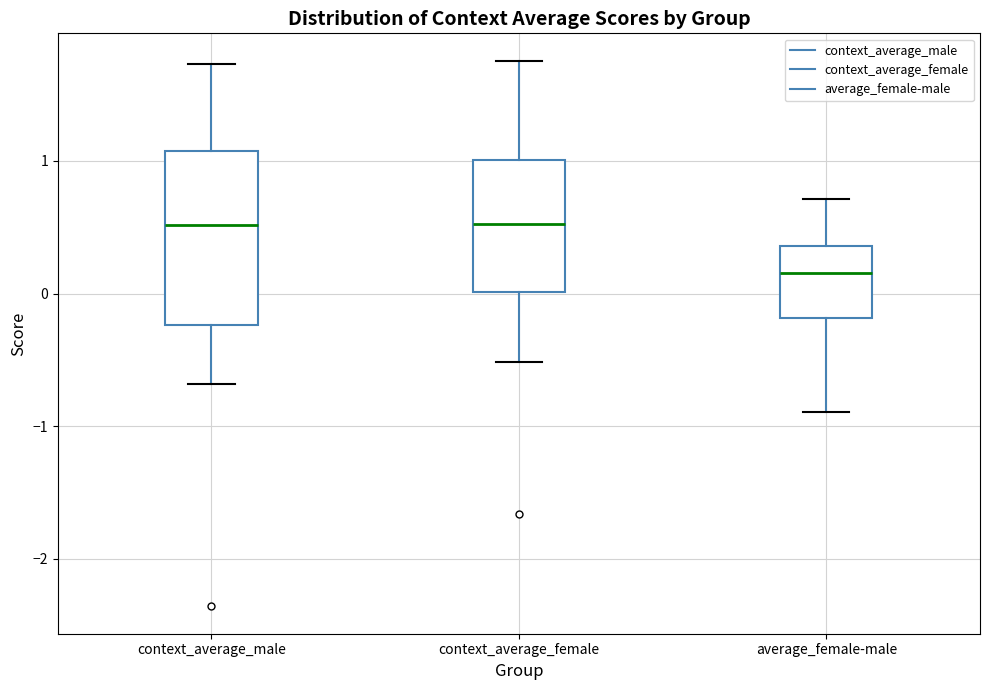

Reading left to right, transcribe this box plot: for each box, give where its median line is, the range the box spans, and where its two whiskers end, as read against the y-axis. The values are not printed on the chart, so give them approximately, as read against the axis.

context_average_male: median 0.5, box -0.2 to 1.1, whiskers -0.7 to 1.7
context_average_female: median 0.5, box 0.0 to 1.0, whiskers -0.5 to 1.8
average_female-male: median 0.2, box -0.2 to 0.4, whiskers -0.9 to 0.7